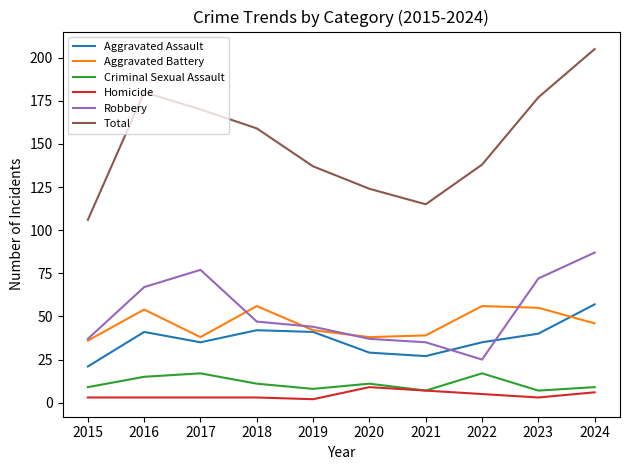

Rank the series at 2016 from lowest to highest value.

Homicide, Criminal Sexual Assault, Aggravated Assault, Aggravated Battery, Robbery, Total